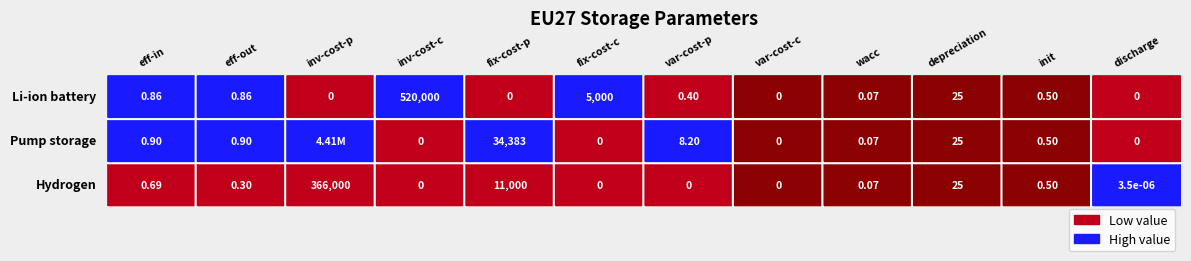

How many positive values does the Pump storage series have?

8